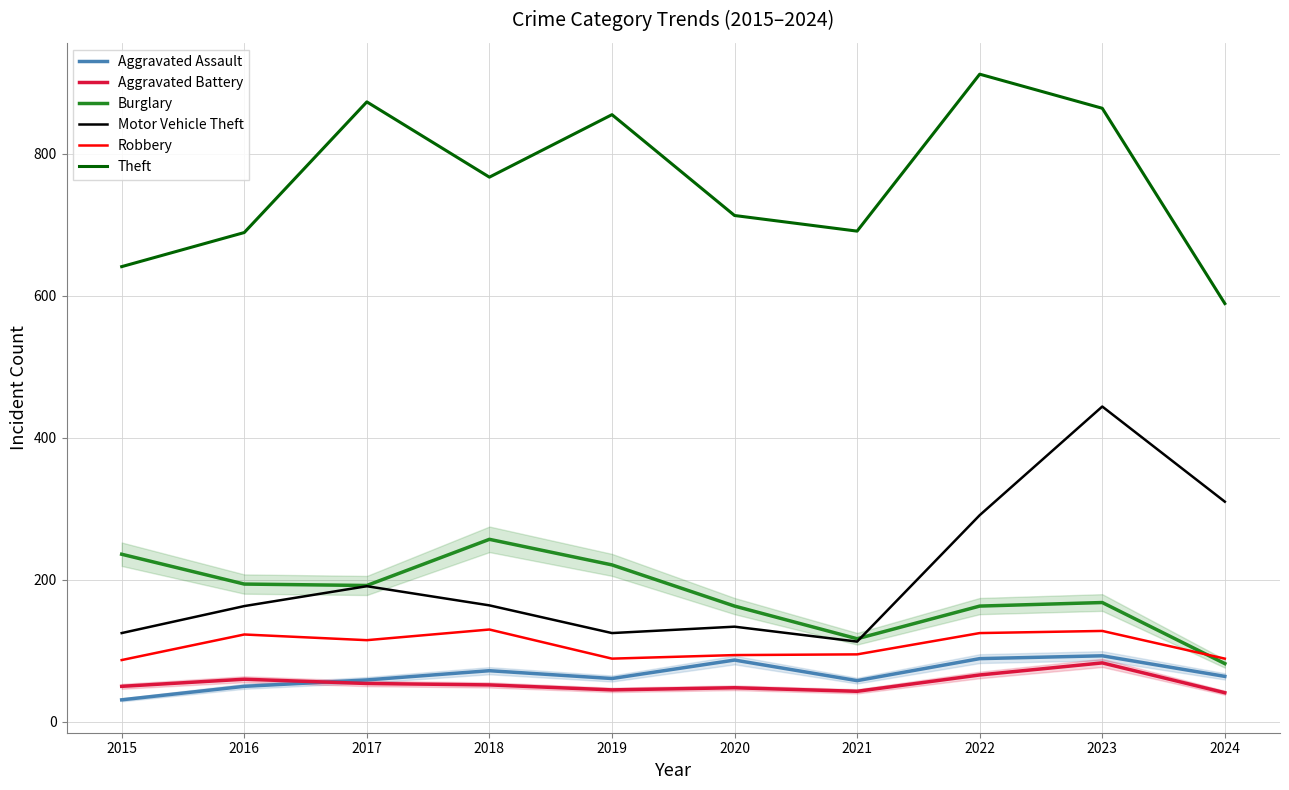

Which label corresponds to the smallest value in the chart?

2015